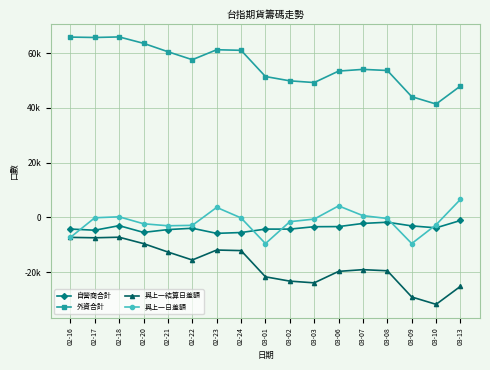

Is this an area chart (filled region under the line)?

No